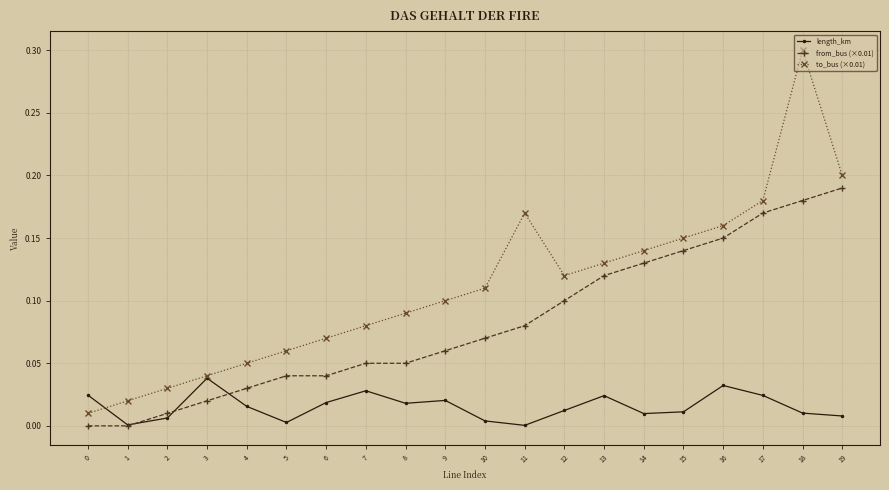

Between 9 and 18, which series saw the biggest shift?

to_bus (×0.01)